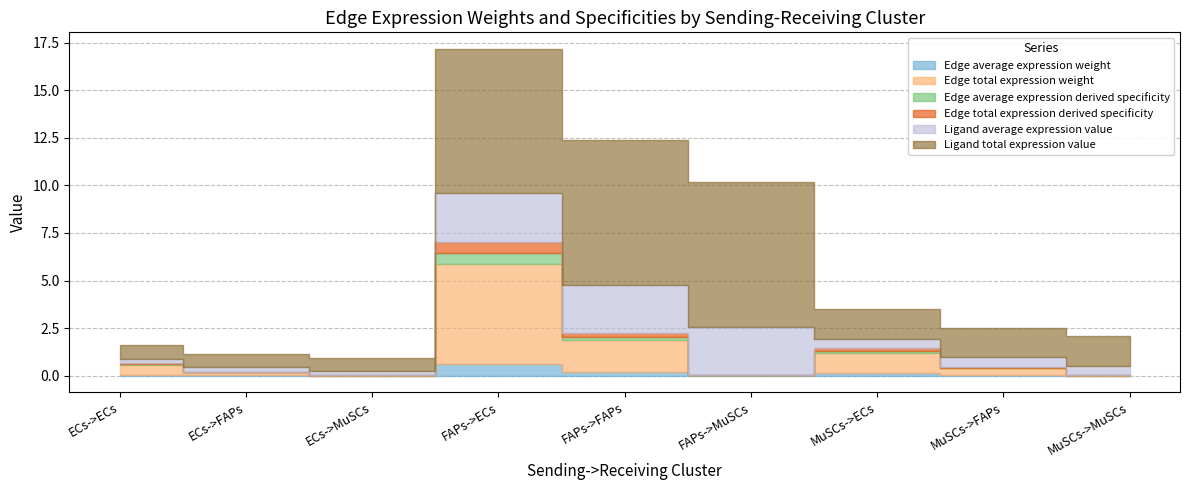

What position from the right is MuSCs->ECs?

3